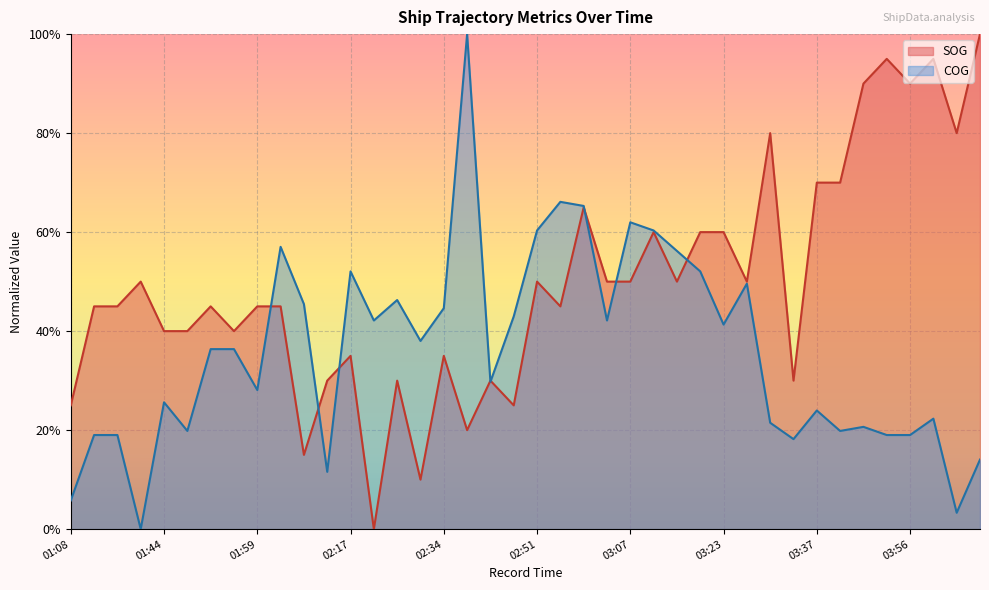

What value does the COG series have at 03:59?

0.2